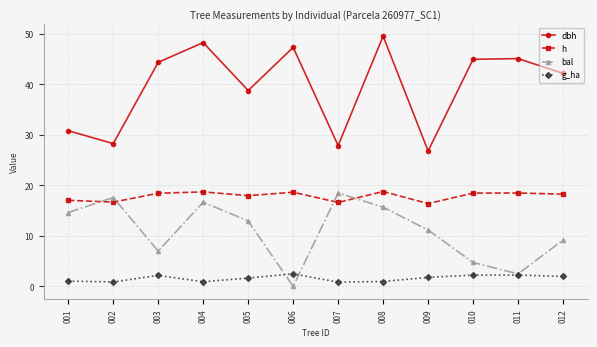

Which series has the widest spread of values?

dbh